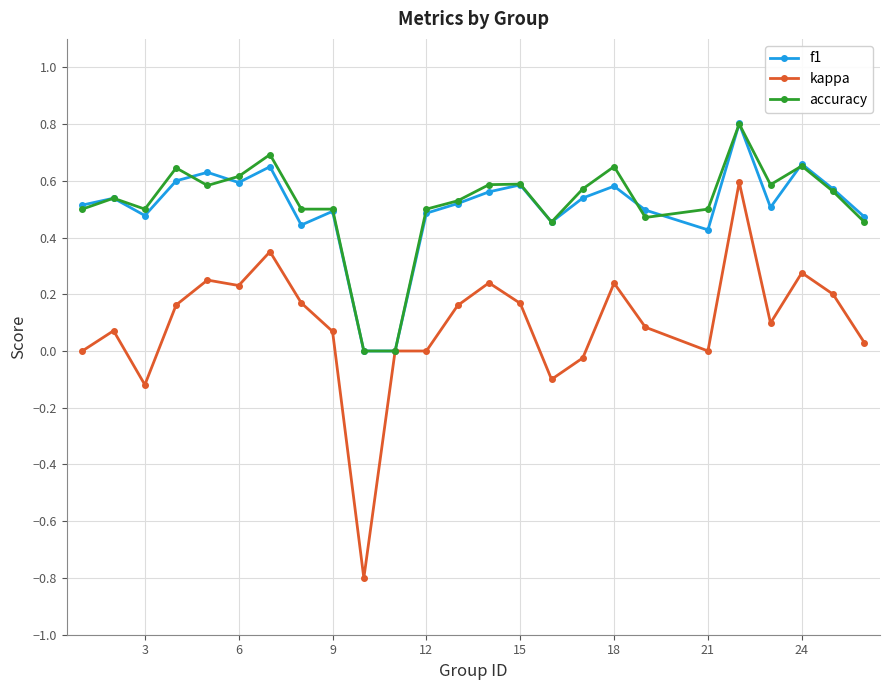

True or false: accuracy has more than 0 points higher than both neighbors.

True